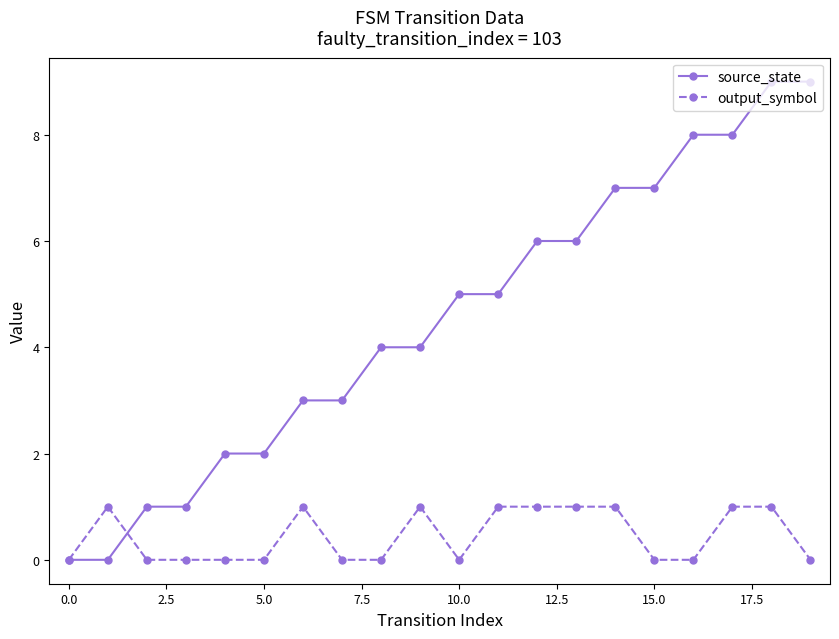

What is the value of the output_symbol point at the 14th from the left?

1